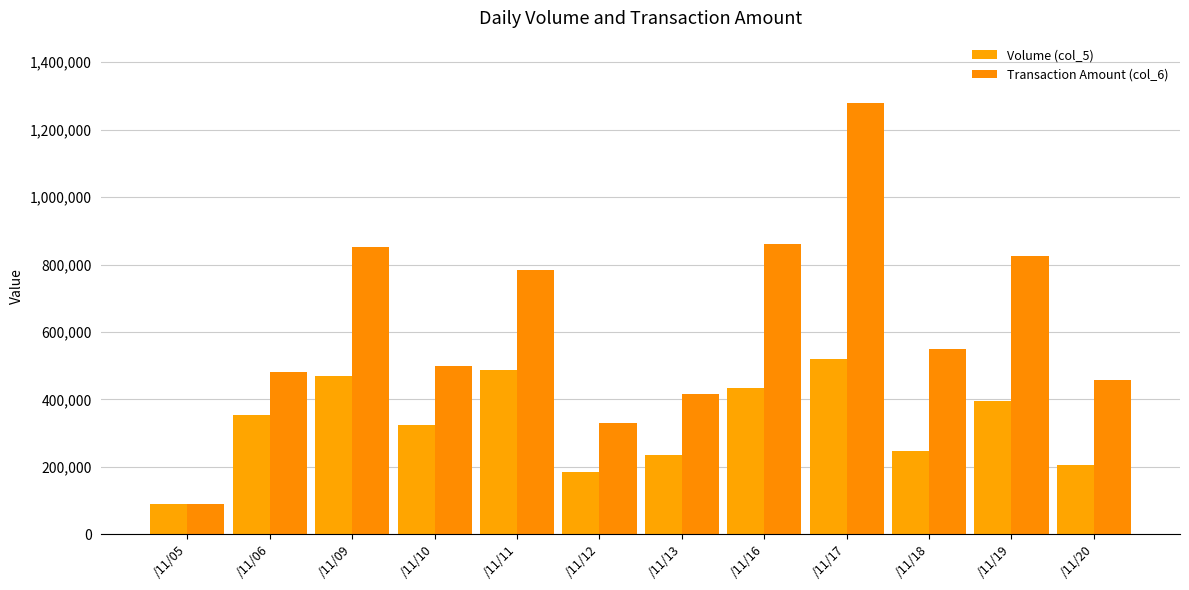

How many bars are there in total?

24